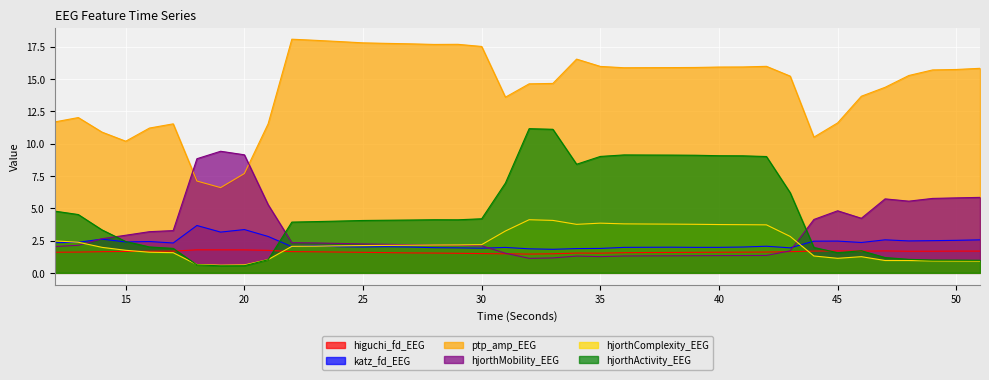

Read the hjorthComplexity_EEG value at 33.

4.1